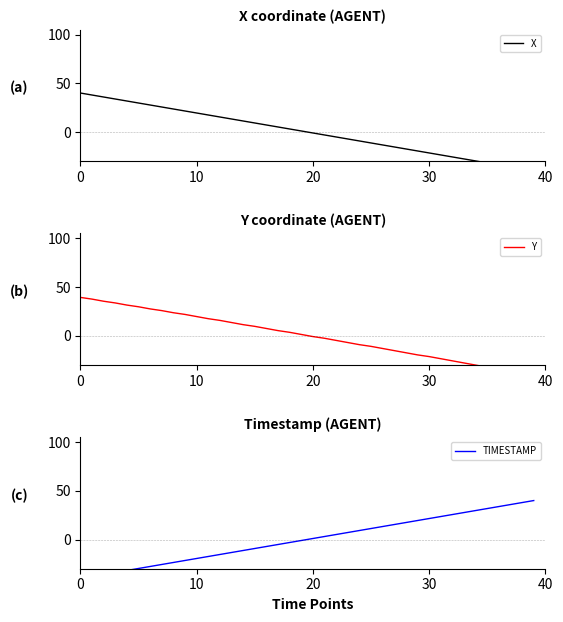

What is the value of the Y point at the 24th from the left?

-7.0